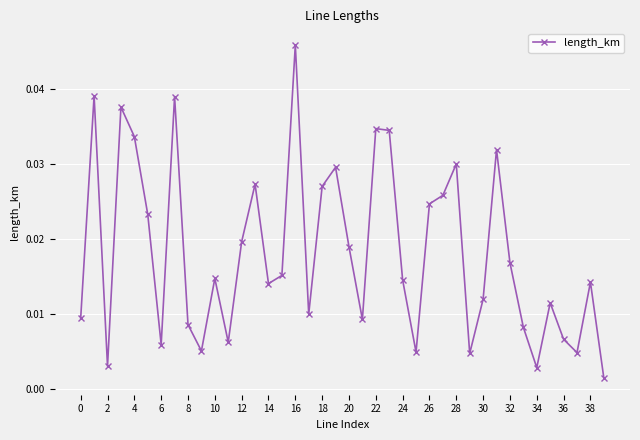

How many interior local peaks (higher than both neighbors) does the data have?

12